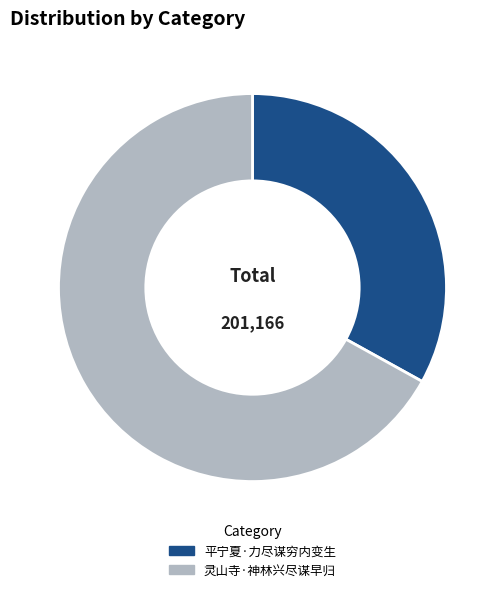

Count the number of slices in the pie.

2